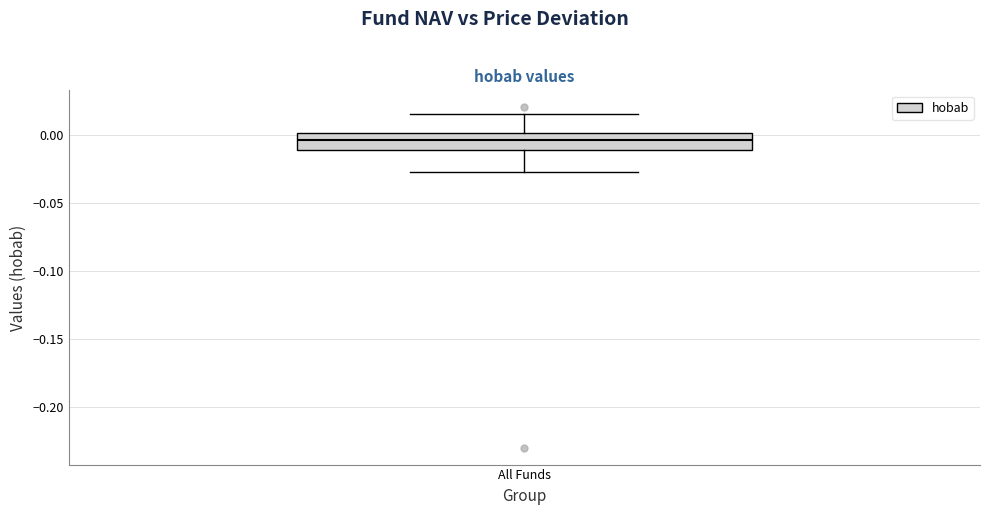

Transcribe this box plot: give where the median line is, the range the box spans, and where the two whiskers end, as read against the y-axis. The values are not printed on the chart, so give them approximately, as read against the axis.

median -0.005, box -0.010 to 0.000, whiskers -0.030 to 0.015